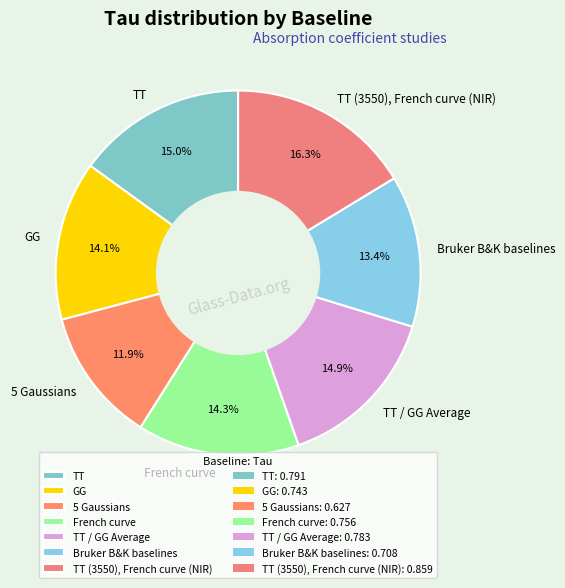

Does TT / GG Average represent more than half of the total?

No